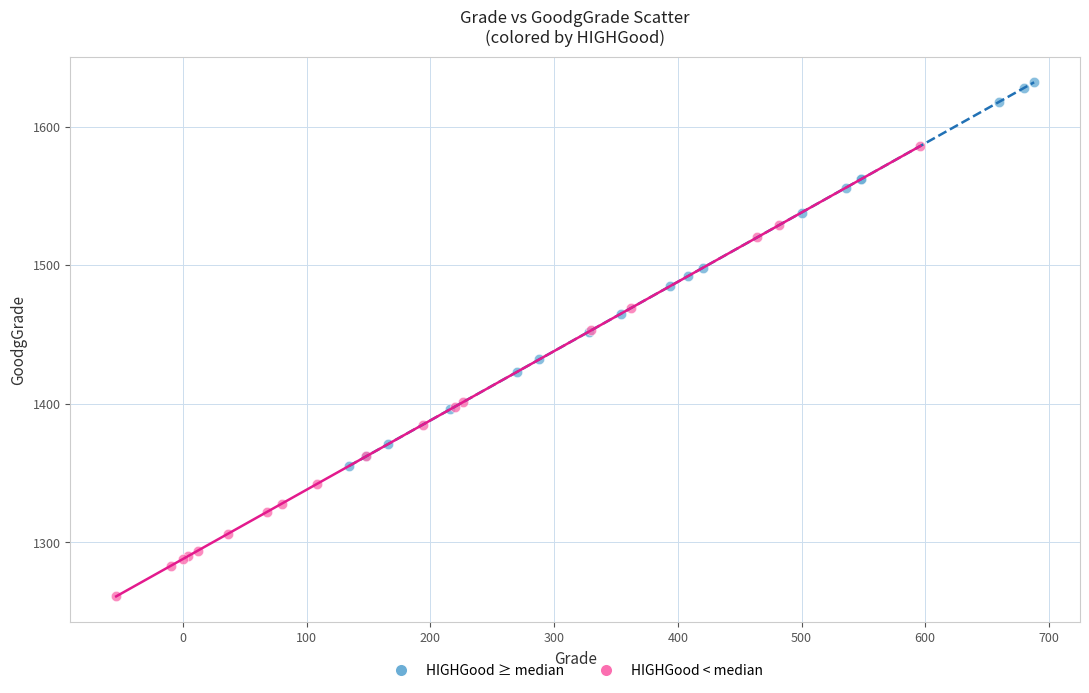

Which series reaches the minimum Y coordinate?

HIGHGood < median